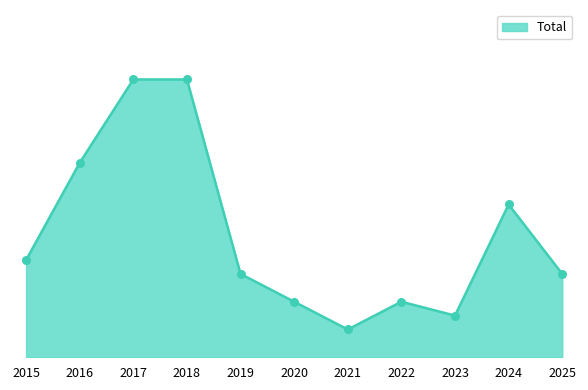

Between 2015 and 2025, which is larger?

2015